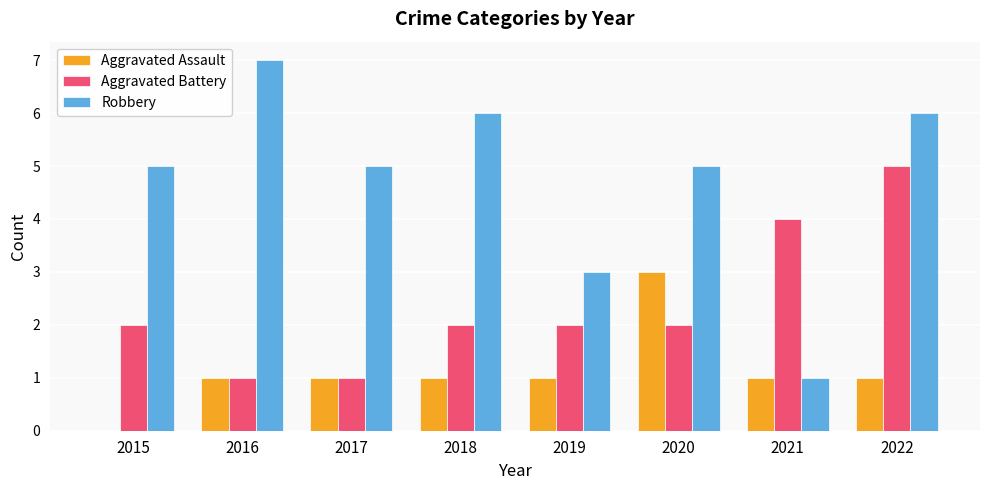

What is the average value of the Aggravated Assault series?

1